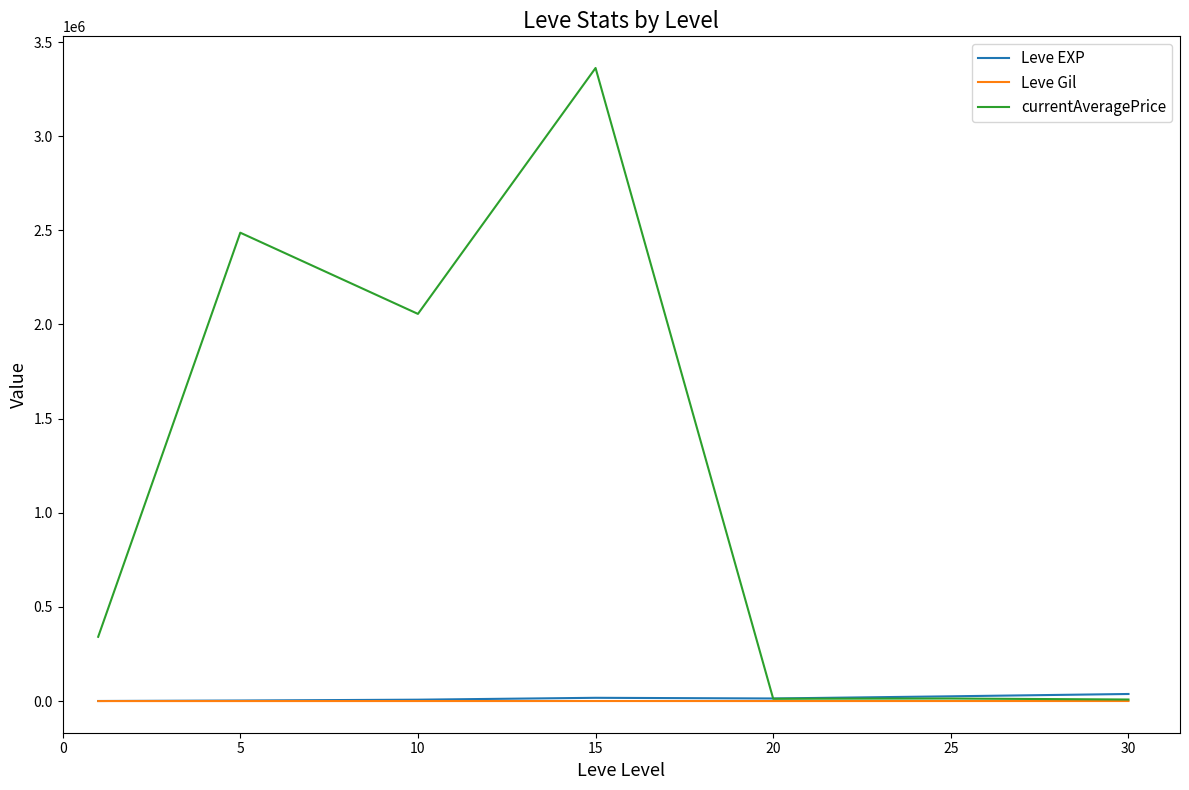

At how many categories does at least one series exceed 743514?

3